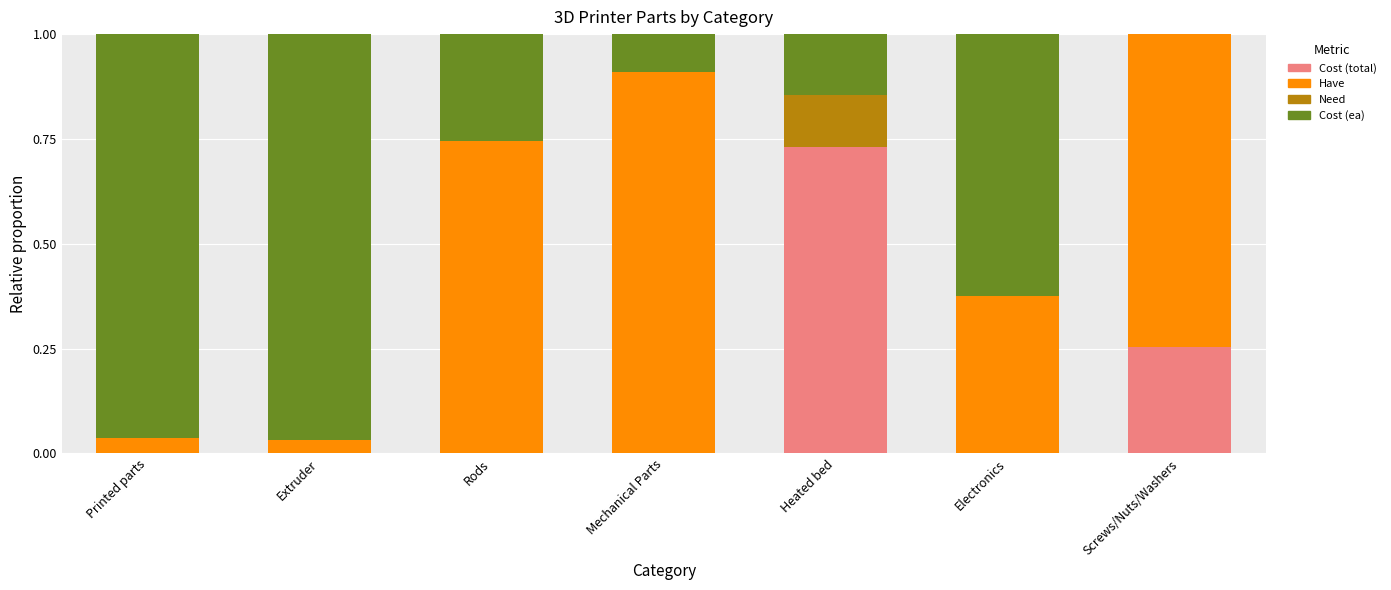

The Cost (total) series shows 0.1 at Screws/Nuts/Washers. True or false?

False